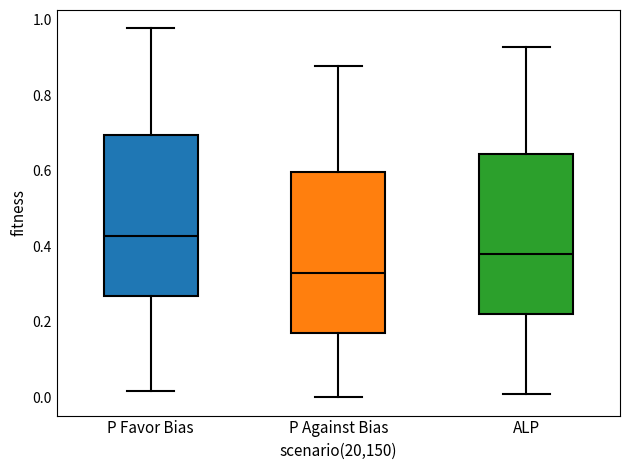

Reading left to right, read every box against the y-axis: the position of its median line, the range the box covers, and the ends of its whiskers. The values are not printed on the chart, so give them approximately, as read against the axis.

P Favor Bias: median 0.42, box 0.26 to 0.70, whiskers 0.02 to 0.98
P Against Bias: median 0.32, box 0.16 to 0.60, whiskers 0.00 to 0.88
ALP: median 0.38, box 0.22 to 0.64, whiskers 0.00 to 0.92